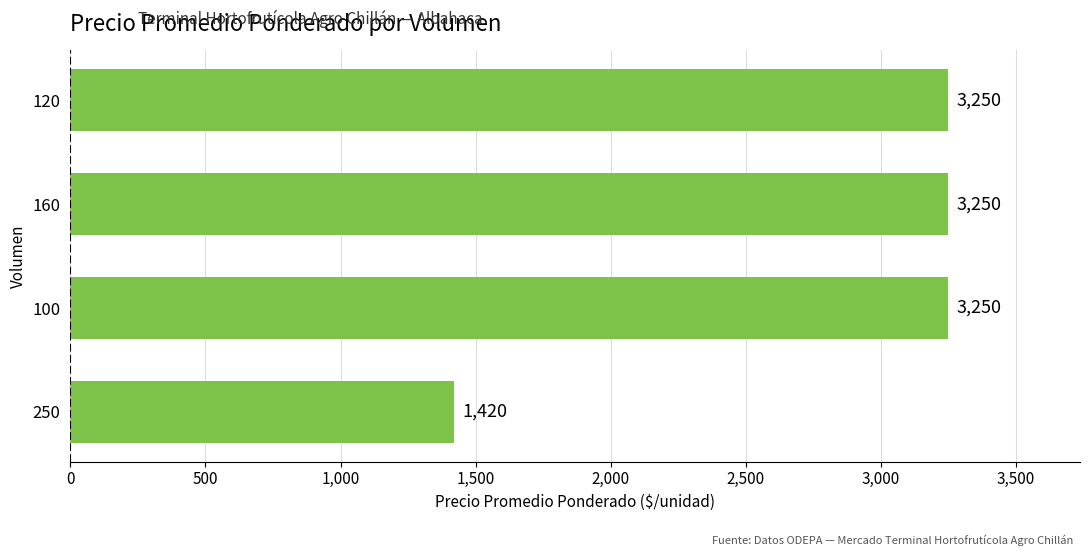

Between 250 and 160, which is larger?

160